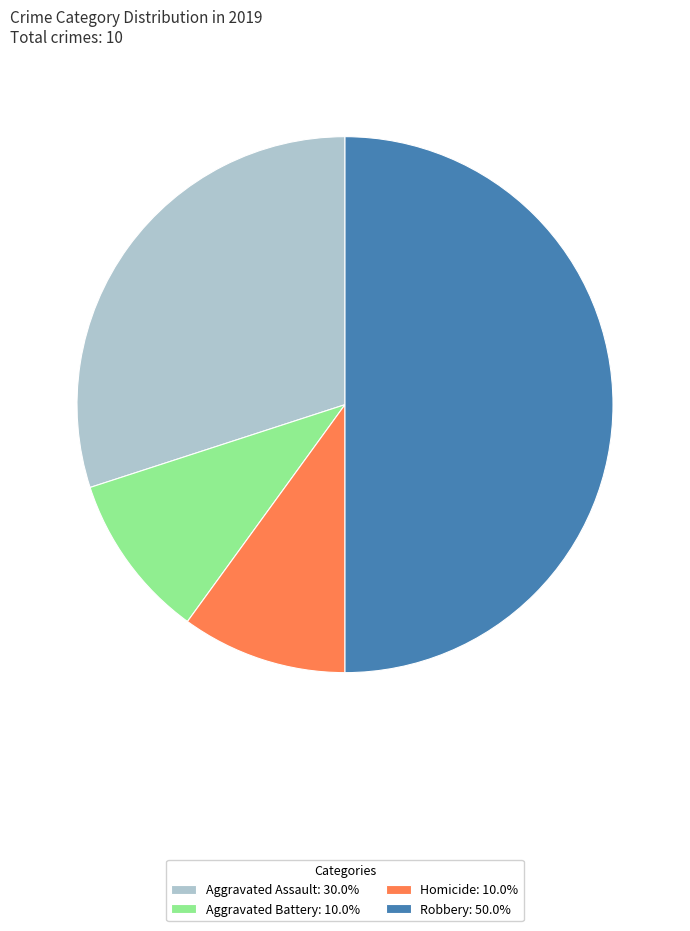

Approximately how many times larger is the value at Aggravated Assault: 30.0% compared to Aggravated Battery: 10.0%?

3.0